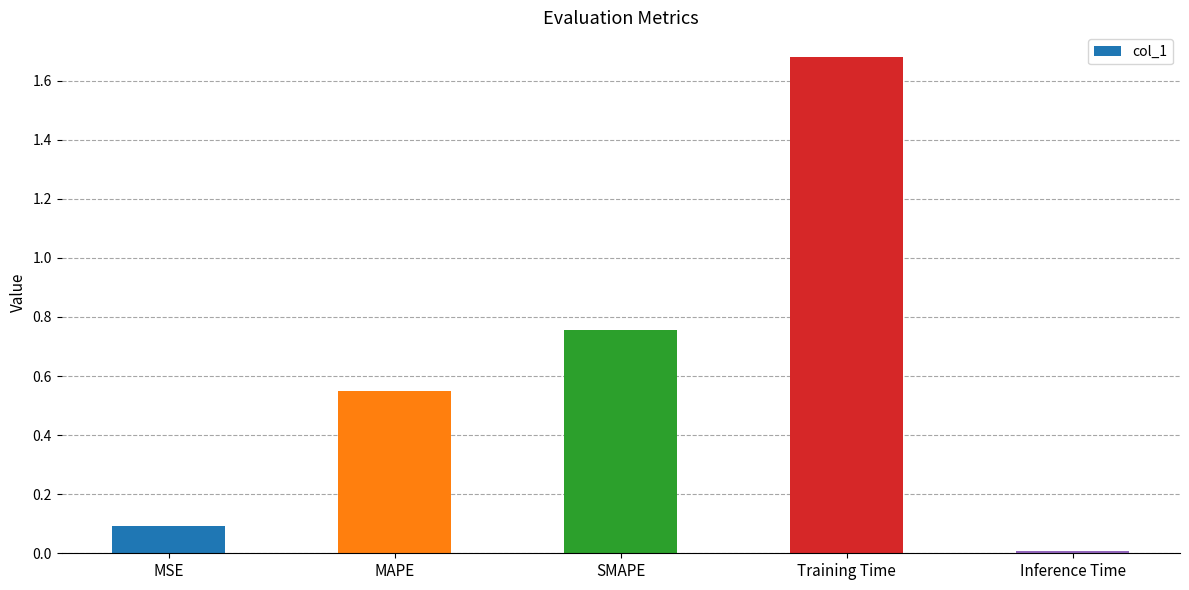

What is the label of the 2nd bar from the left?

MAPE